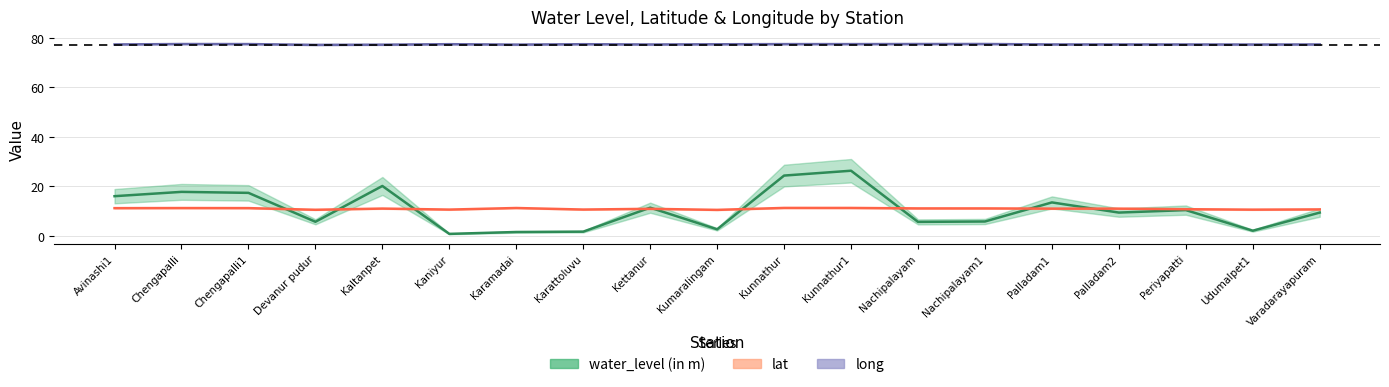

What is the difference between the maximum and second lowest values in the lat series?

0.7